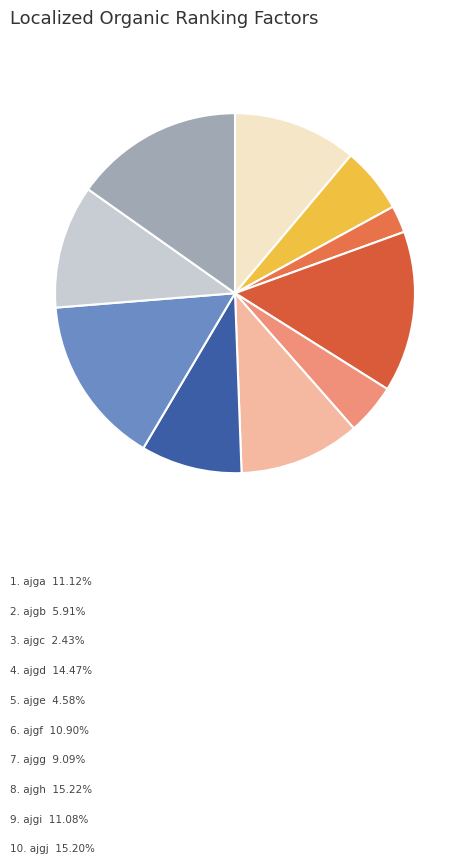

Count the number of slices in the pie.

10